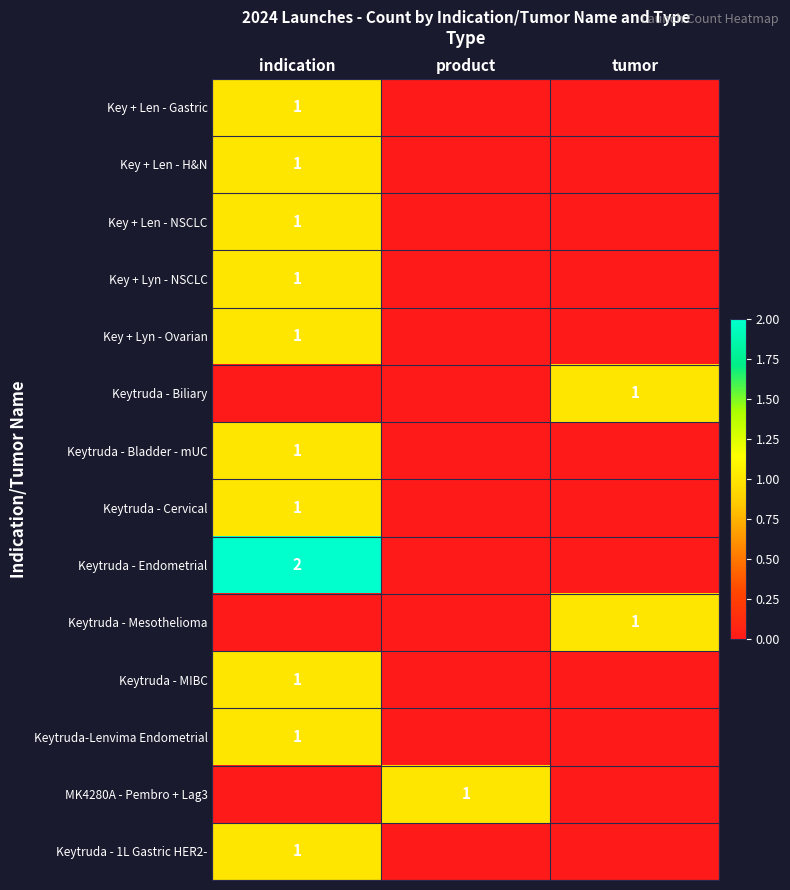

The Key + Len - H&N series shows 2 at indication. True or false?

False